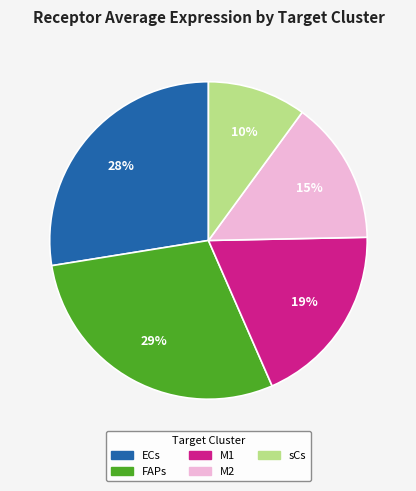

Do M1 and ECs together represent more than half of the pie?

No